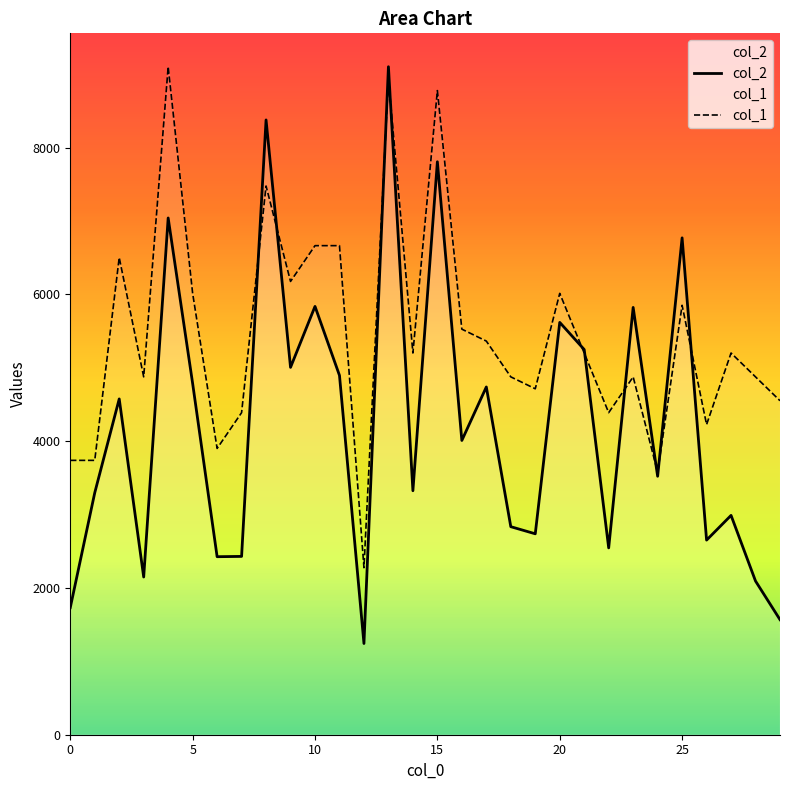

After their last crossing, which series has the higher values: col_2 or col_1?

col_1